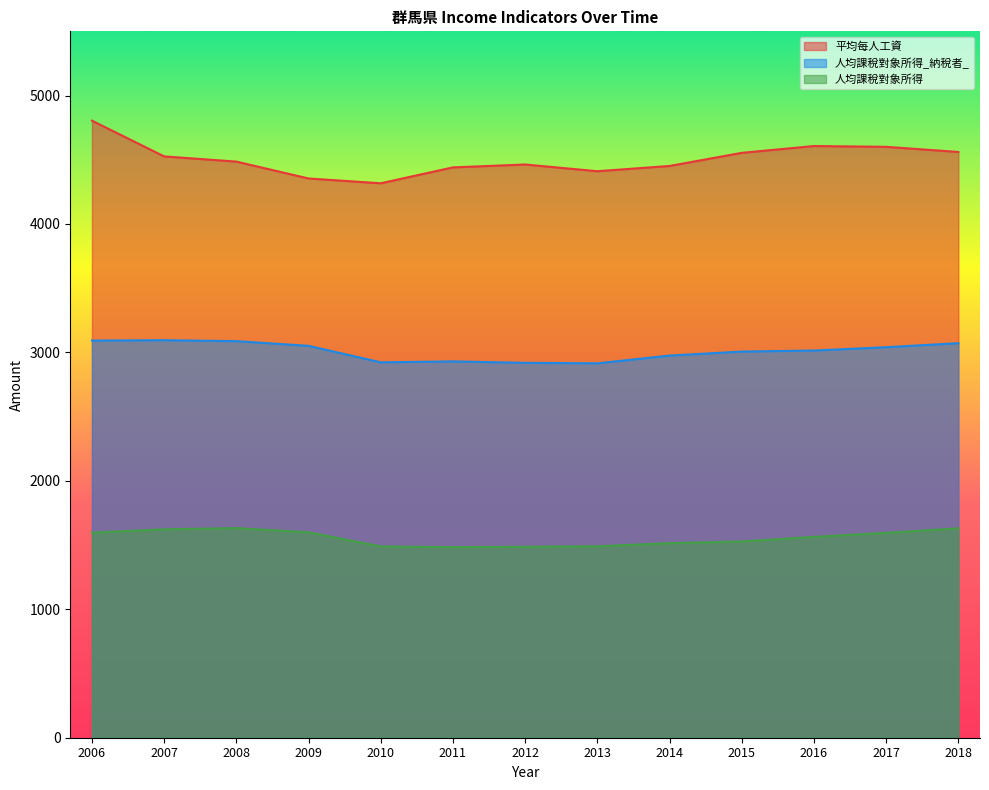

List the series in order of their overall mean, lowest first.

人均課稅對象所得, 人均課稅對象所得_納稅者_, 平均每人工資